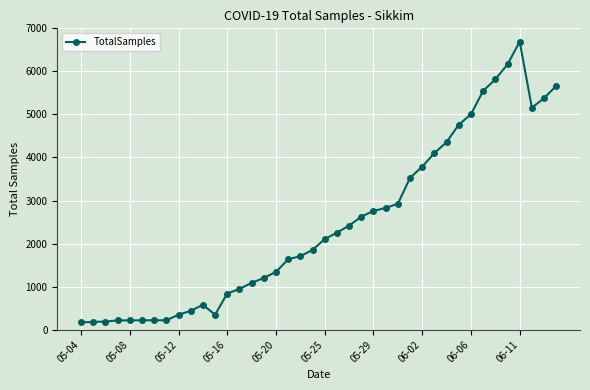

Does the chart have visible grid lines?

Yes